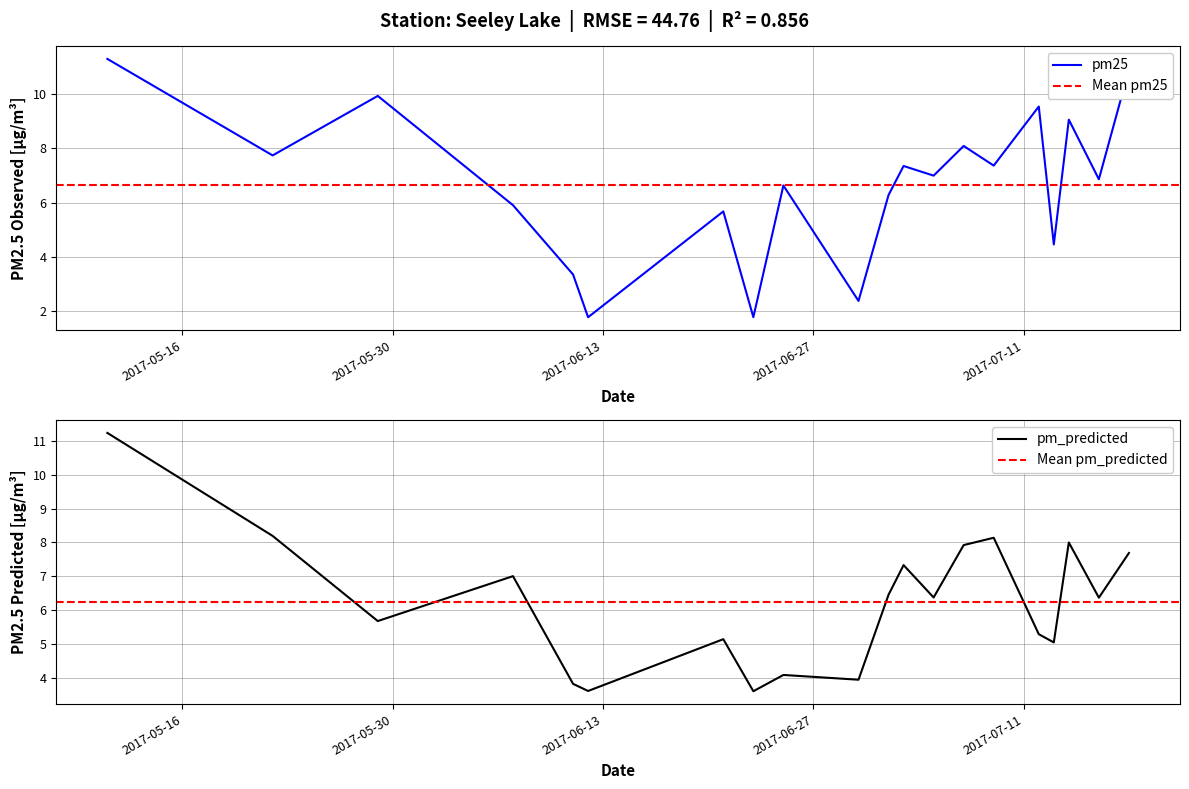

In pm_predicted, how many points are higher than both neighbors (excluding endpoints)?

6